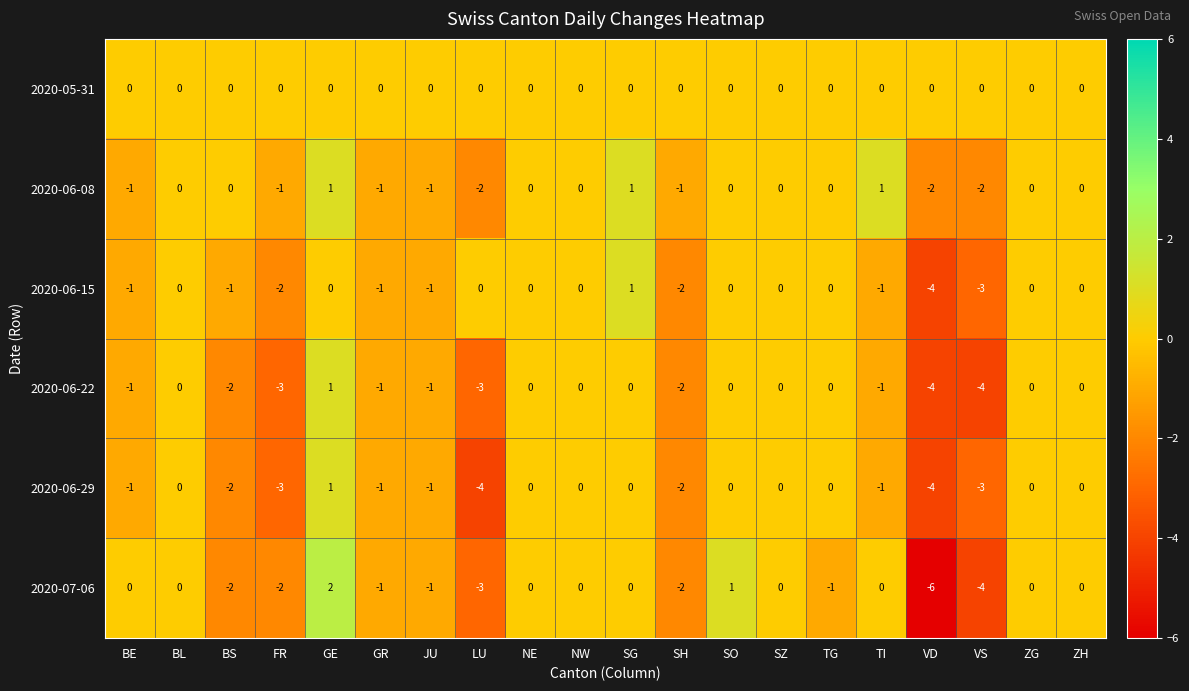

What is the maximum value shown in the chart?

2